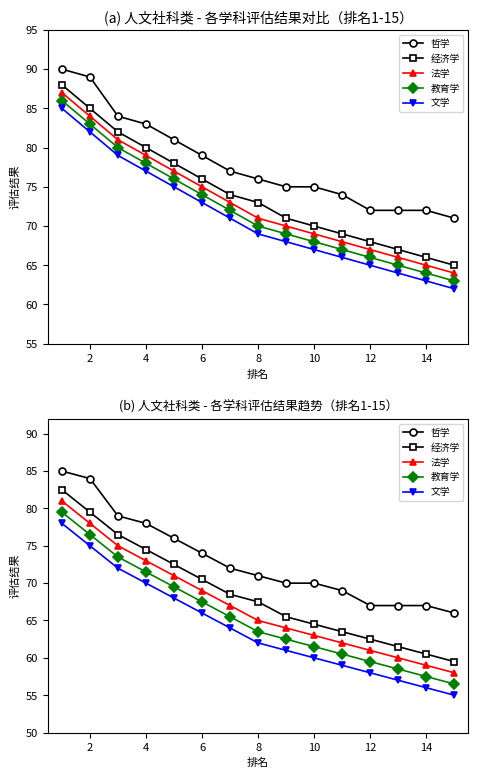

What are all the series names shown in the legend?

哲学, 经济学, 法学, 教育学, 文学